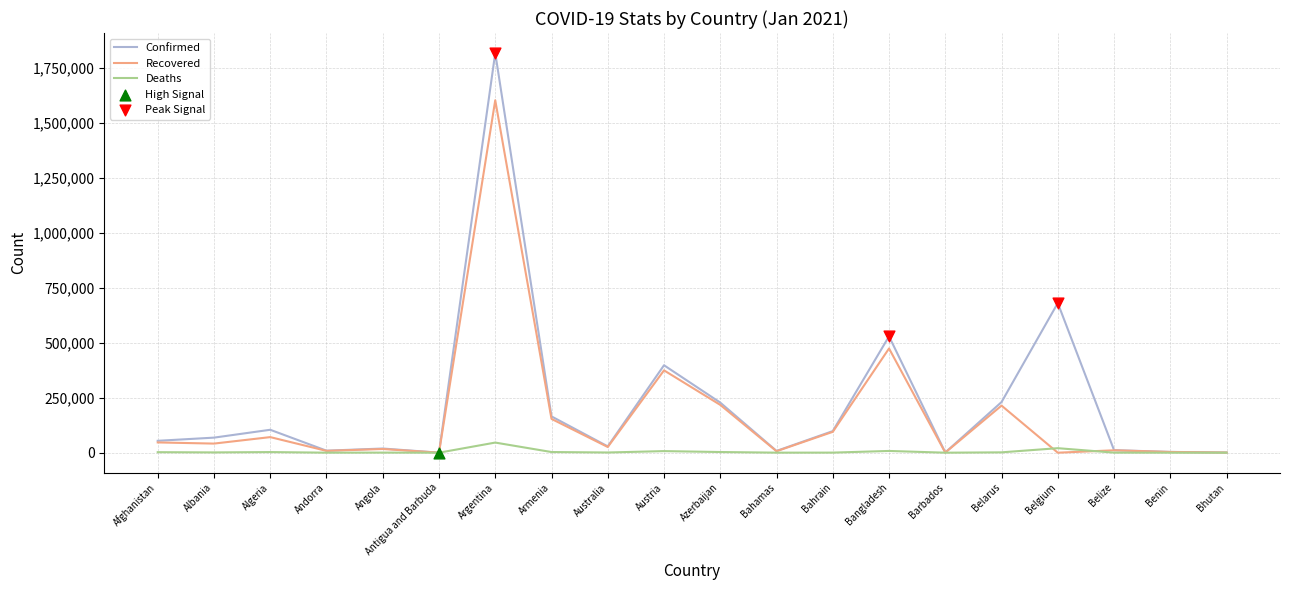

Which series changed the most between Barbados and Belgium?

Confirmed